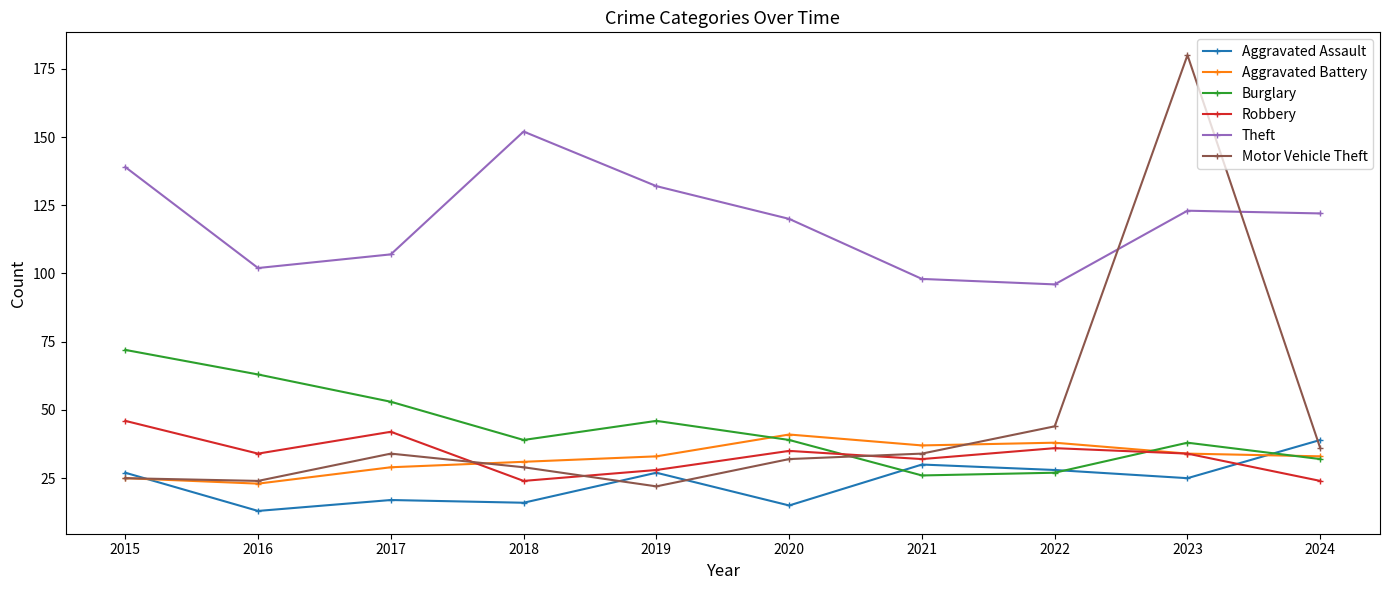

At which category does Motor Vehicle Theft reach its first local peak?

2017